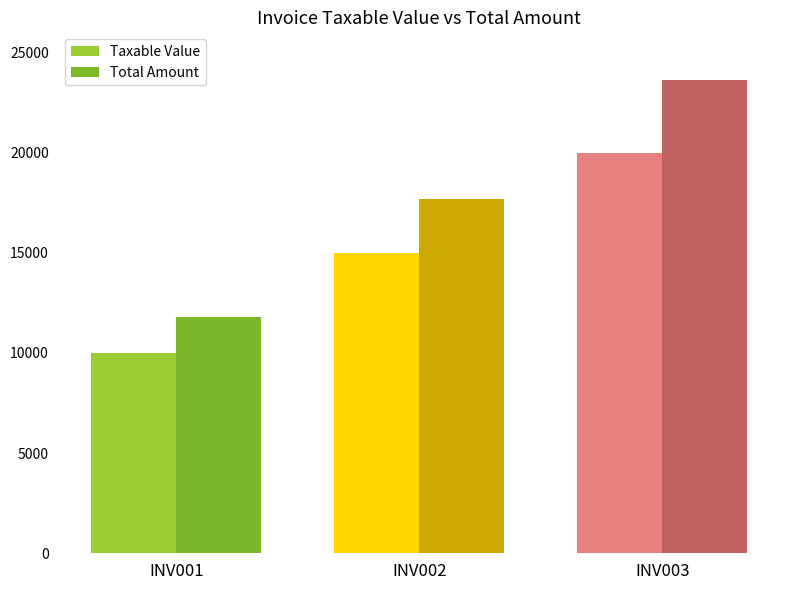

What is the difference between the maximum and minimum values in the Total Amount series?

11800